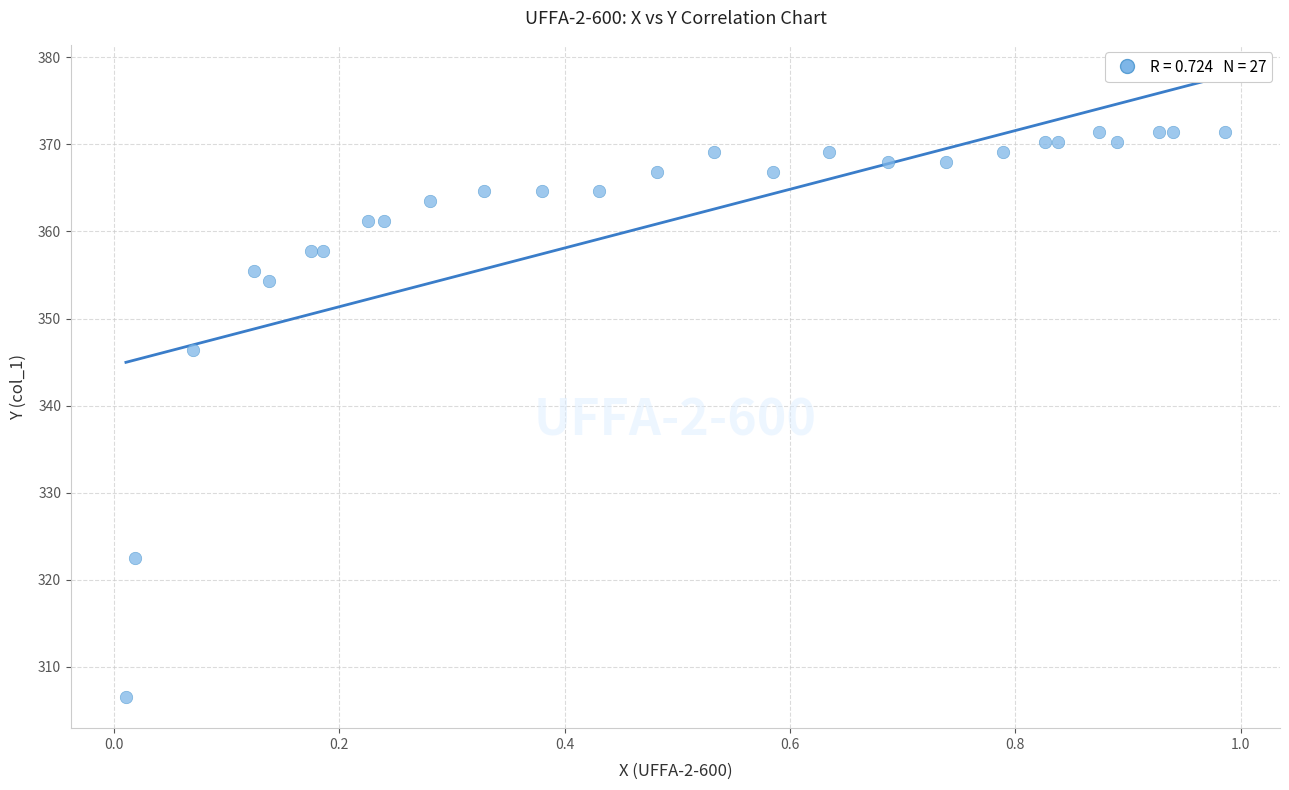

What Y value in the scatter plot is closest to 338?

346.4